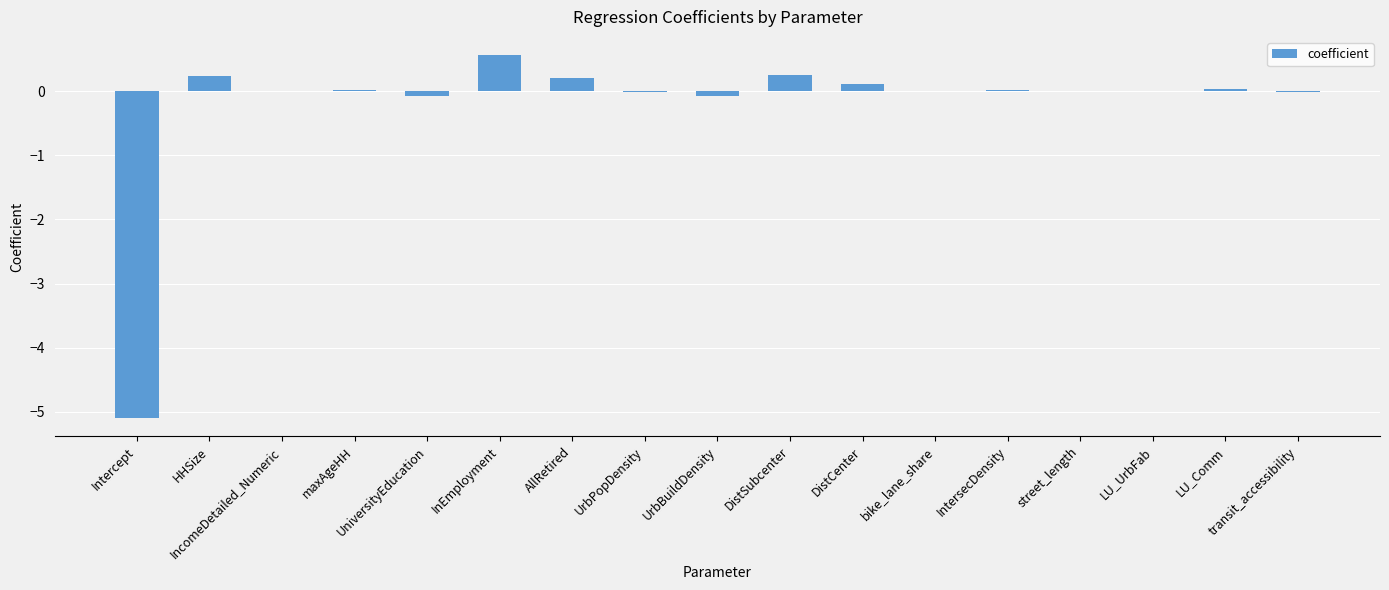

What is the change in value from Intercept to IntersecDensity?

+5.1